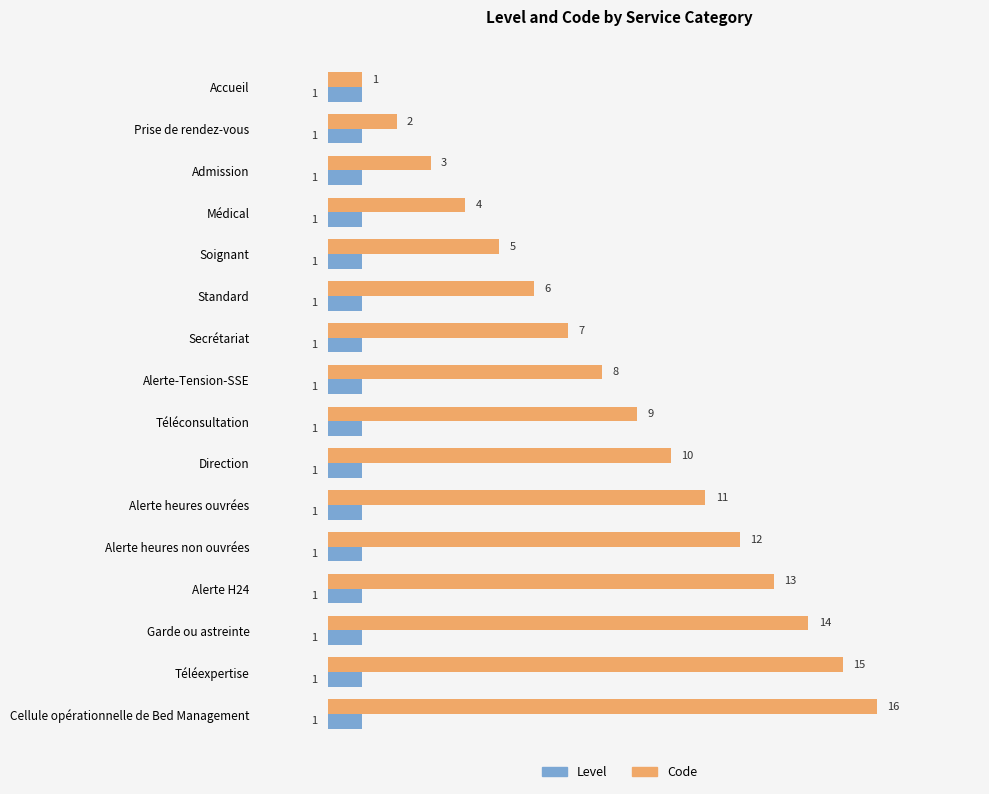

What are all the series names shown in the legend?

Level, Code